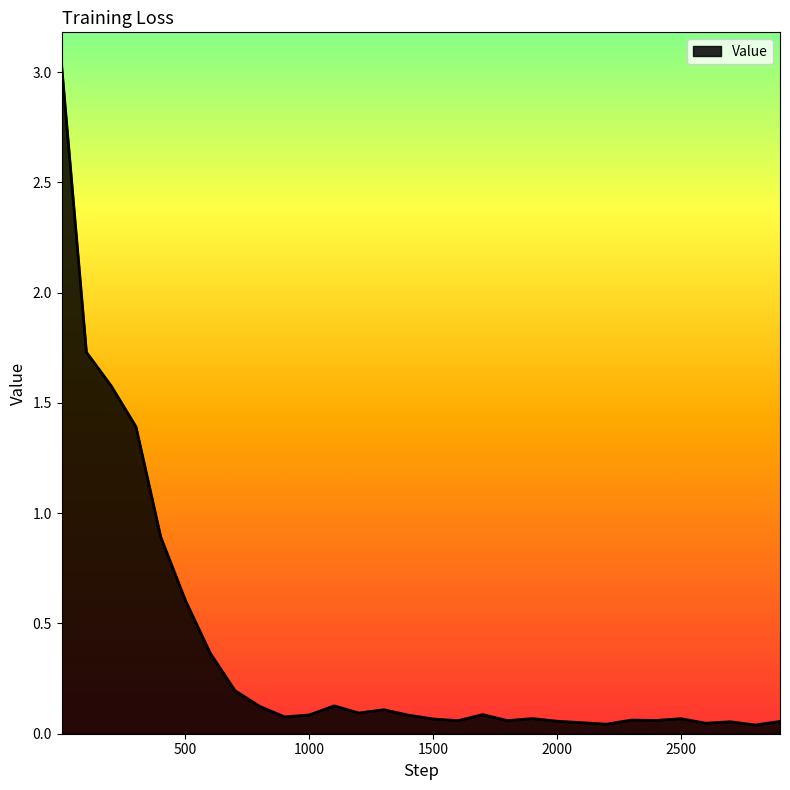

What is the maximum value shown in the chart?

3.0